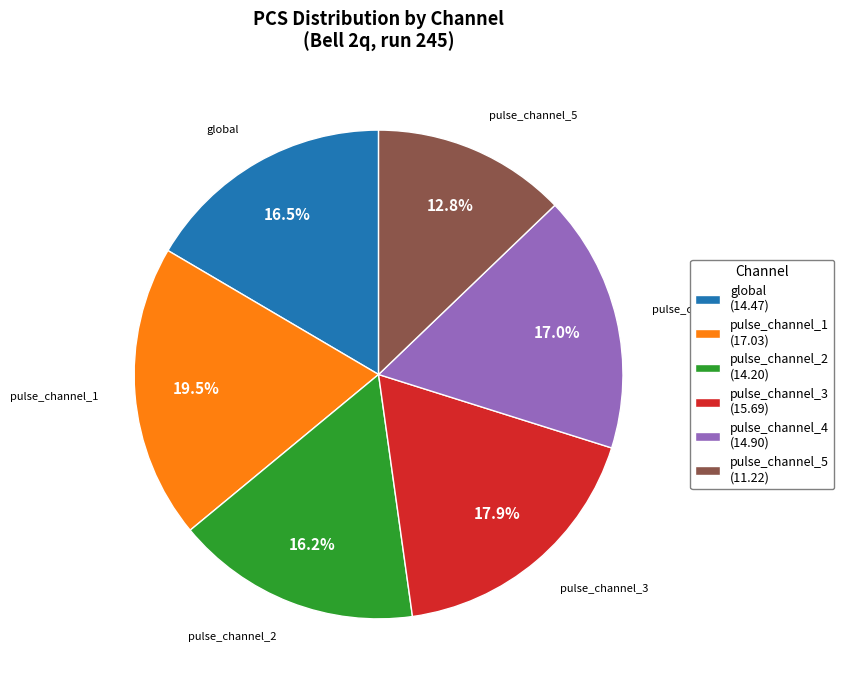

What percentage is the pulse_channel_2 slice, to the nearest percent?

16%